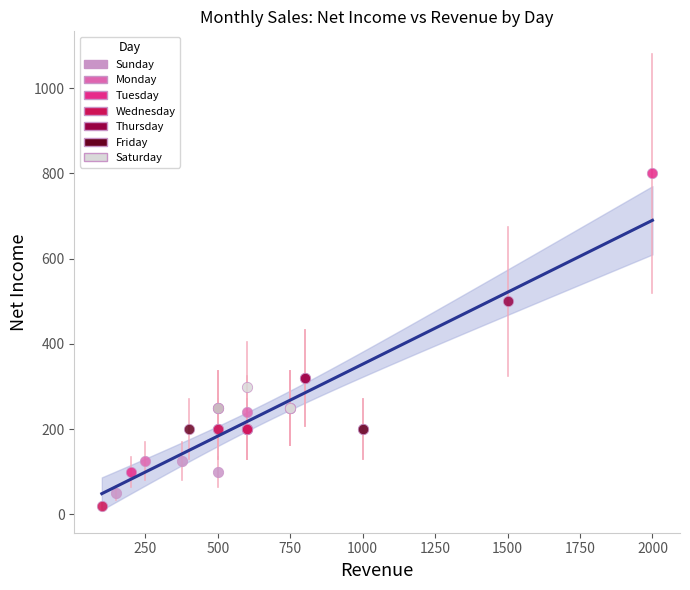

What are all the series names shown in the legend?

Sunday, Monday, Tuesday, Wednesday, Thursday, Friday, Saturday